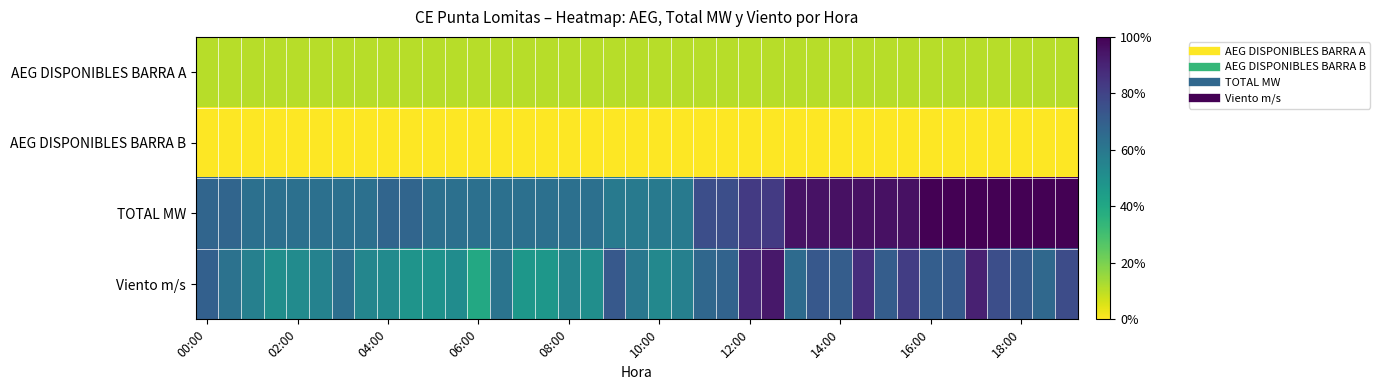

At which category is the sum across all series the highest?

34